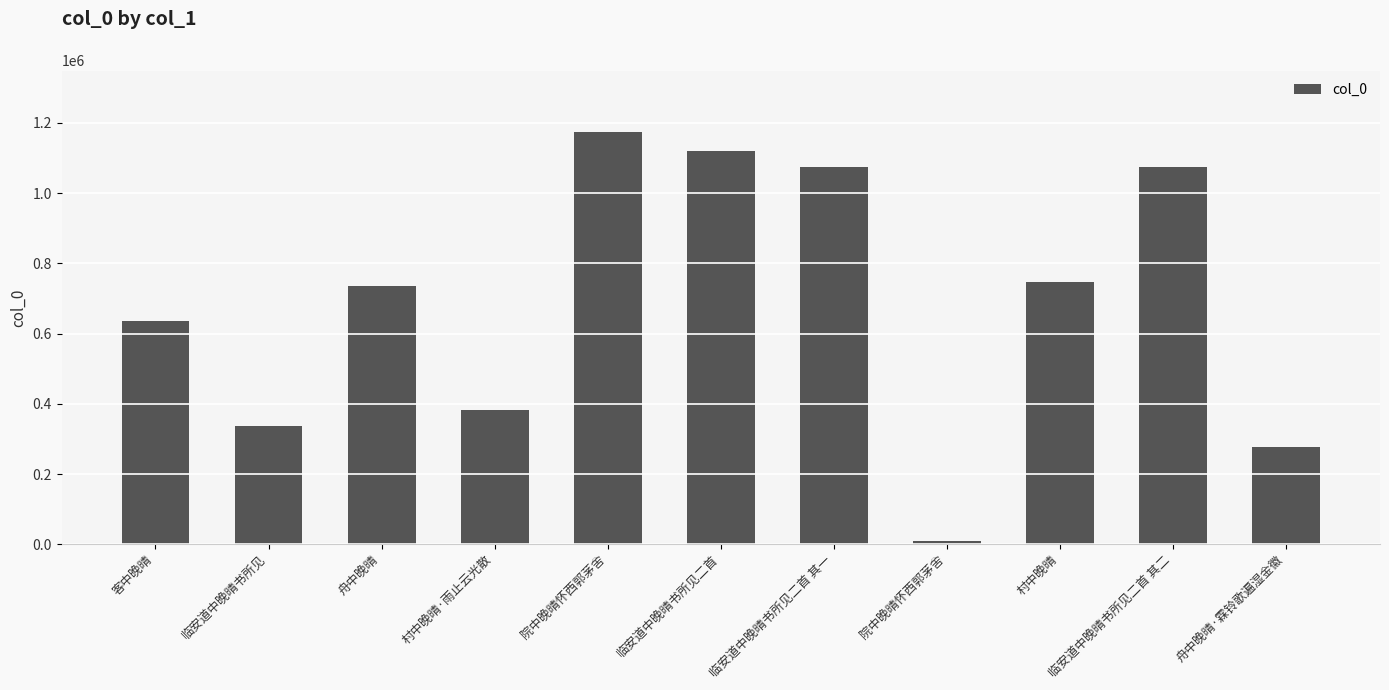

What is the difference between the values at 临安道中晚晴书所见 and 临安道中晚晴书所见二首 其一?

737985